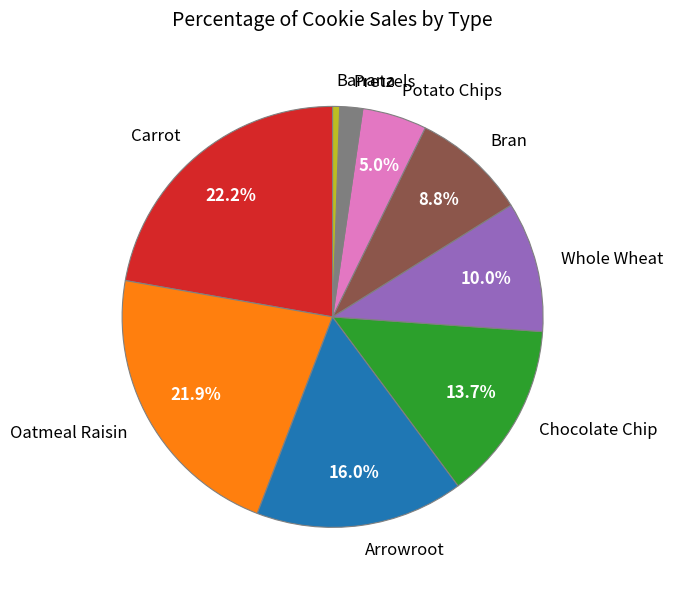

Which has a higher value, Potato Chips or Arrowroot?

Arrowroot